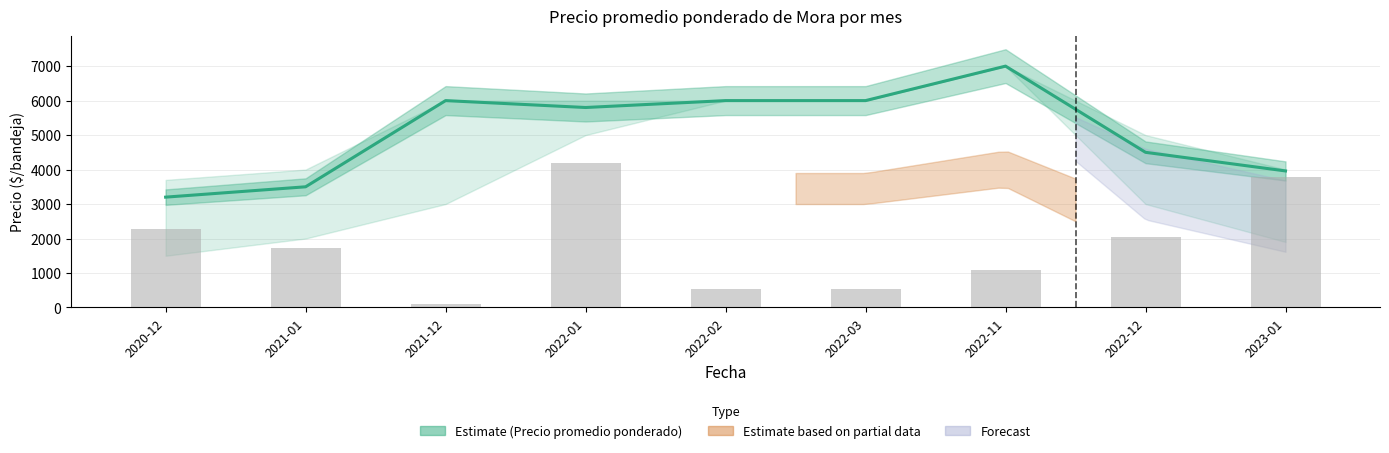

Between 2022-01 and 2023-01, which series saw the biggest shift?

Precio promedio ponderado